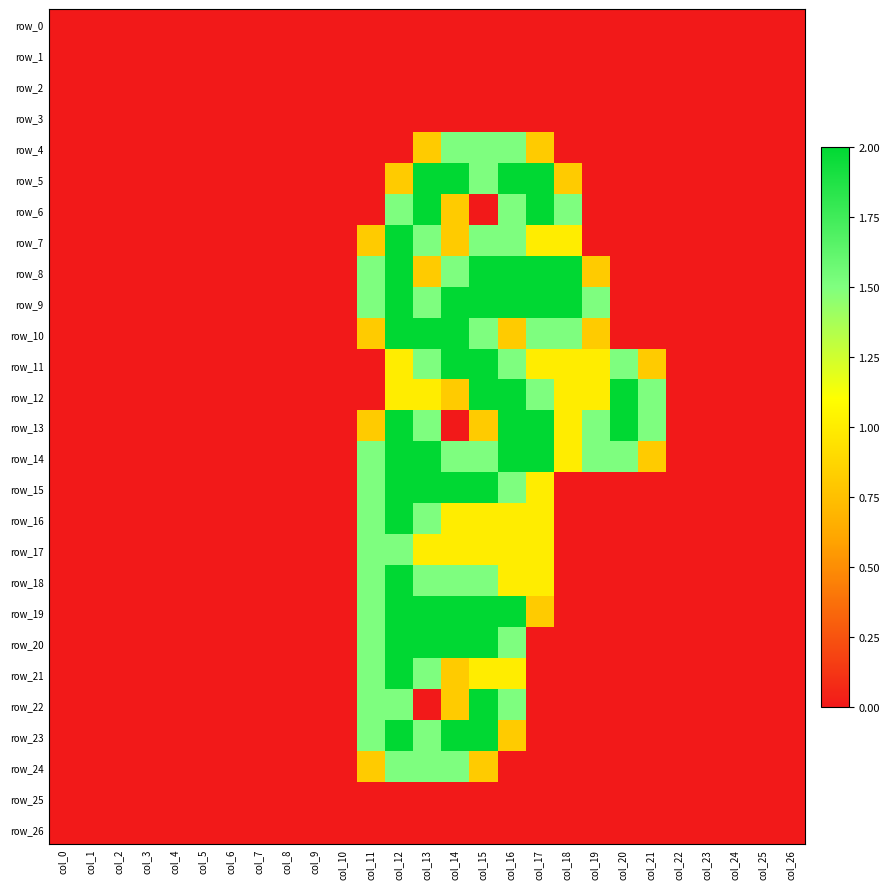

At which category is the sum across all series the highest?

col_12